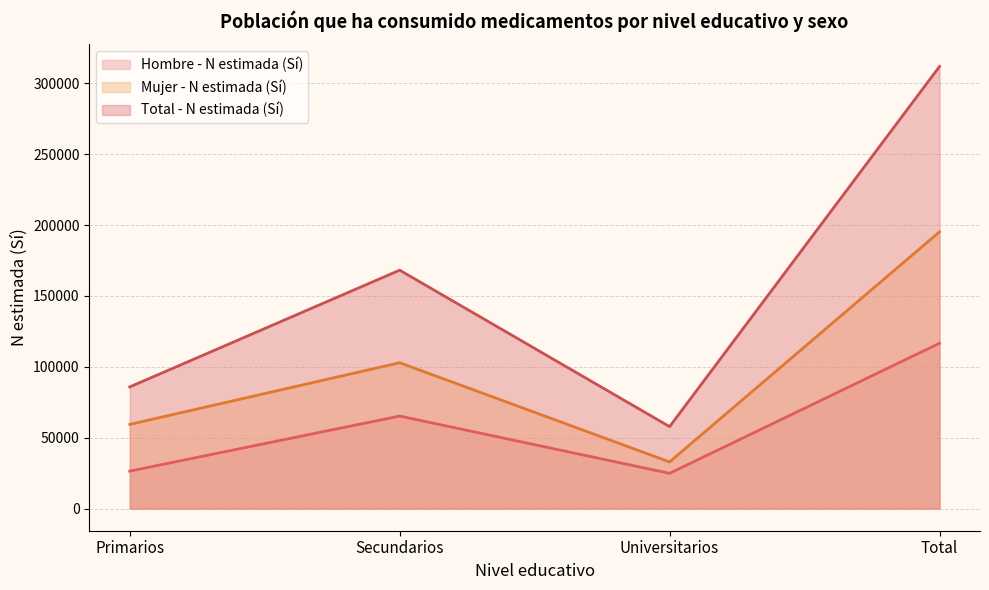

At which category does Total - N estimada (Sí) reach its first local peak?

Secundarios